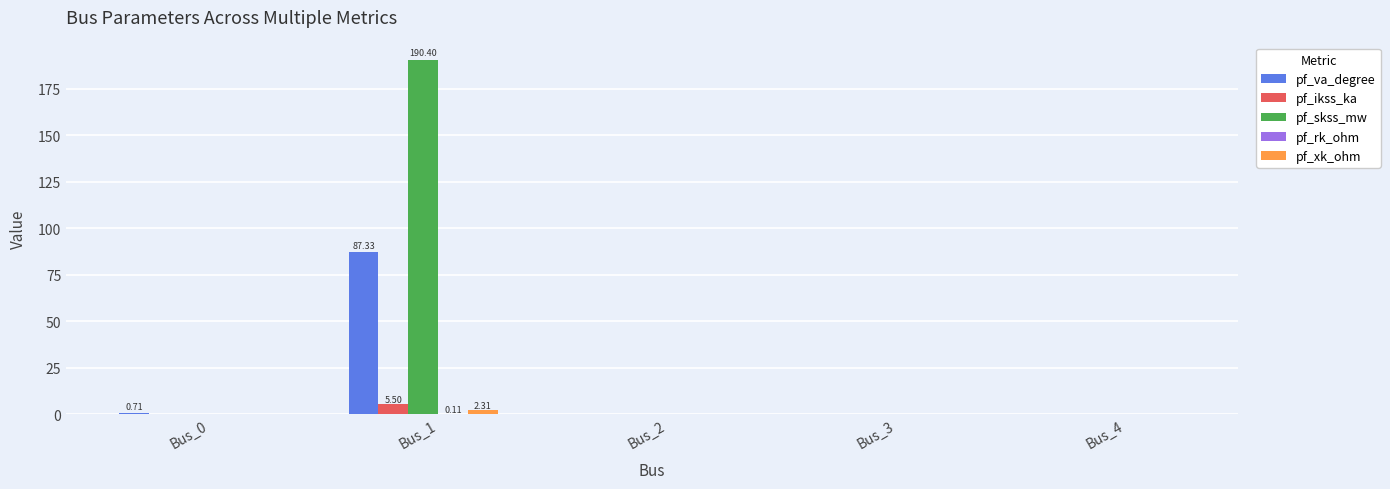

At which category does the chart reach its peak across all series?

Bus_1